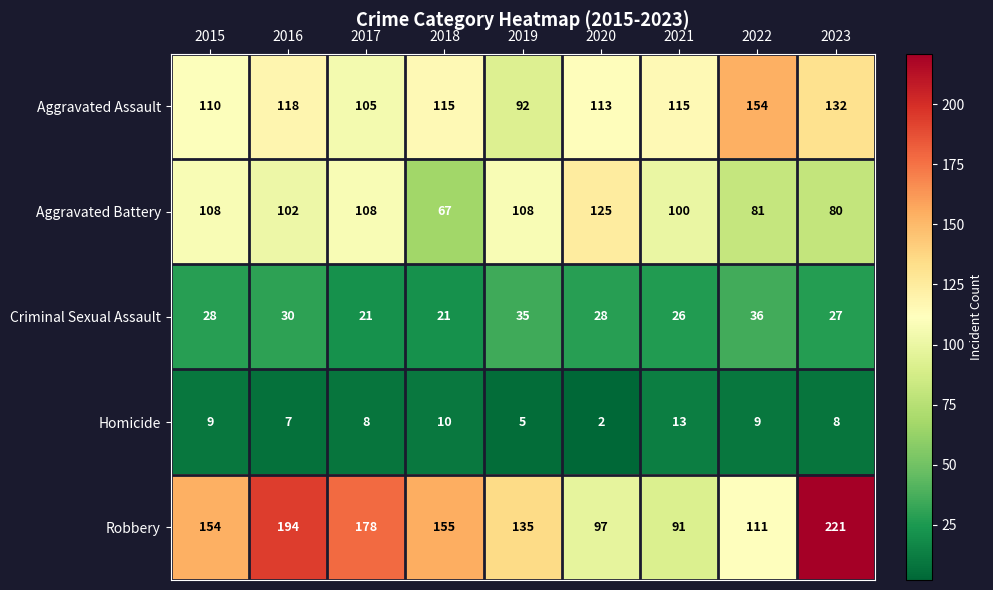

What is the sum of the Aggravated Battery values at 2015 and 2021?

208